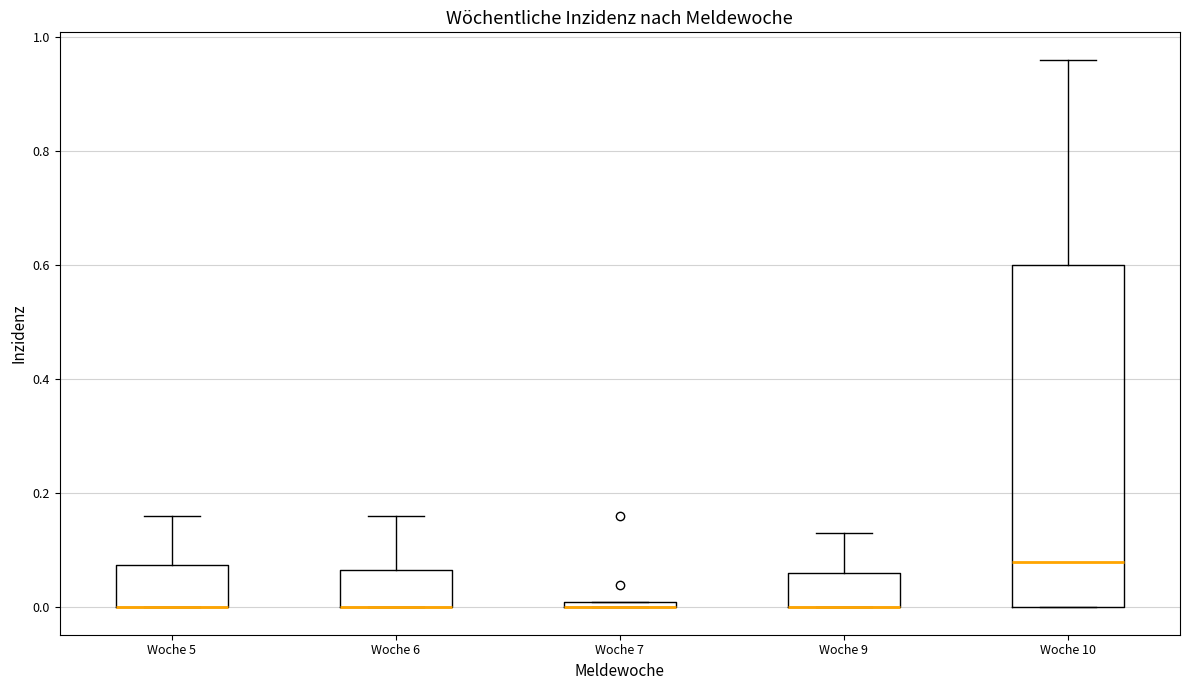

Comparing the boxes themselves (not the whiskers), which one is the tallest?

Woche 10